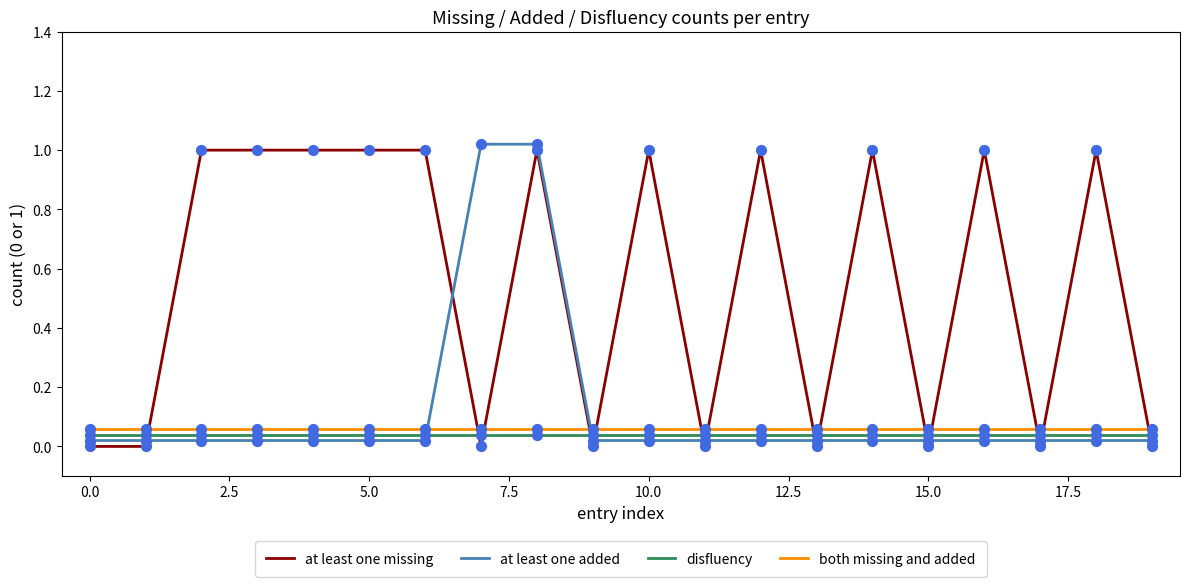

What are all the series names shown in the legend?

at least one missing, at least one added, disfluency, both missing and added